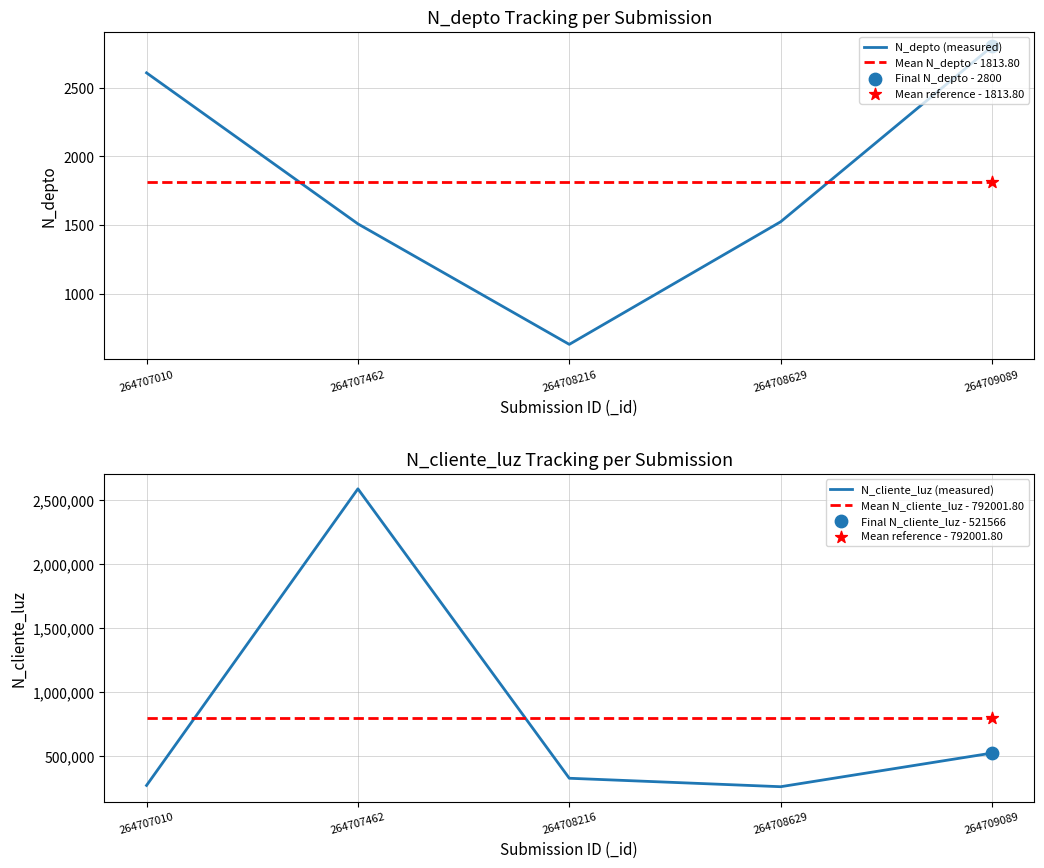

At which category is the sum across all series the highest?

264707462